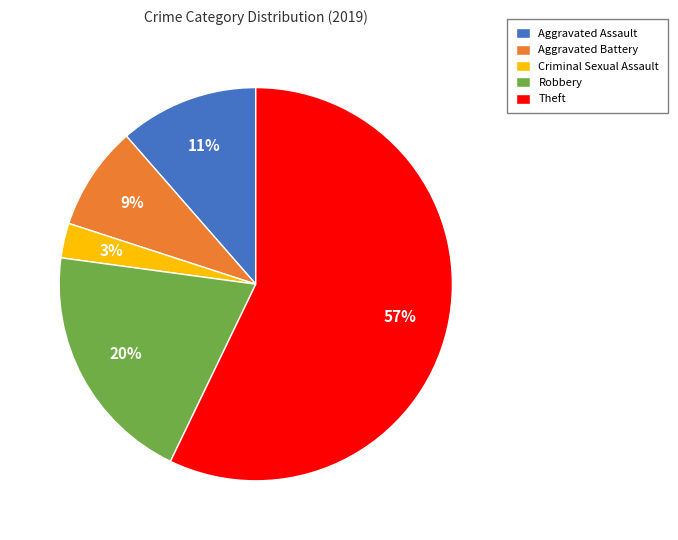

To the nearest percent, what is the difference between the Aggravated Assault and Robbery slice percentages?

9%